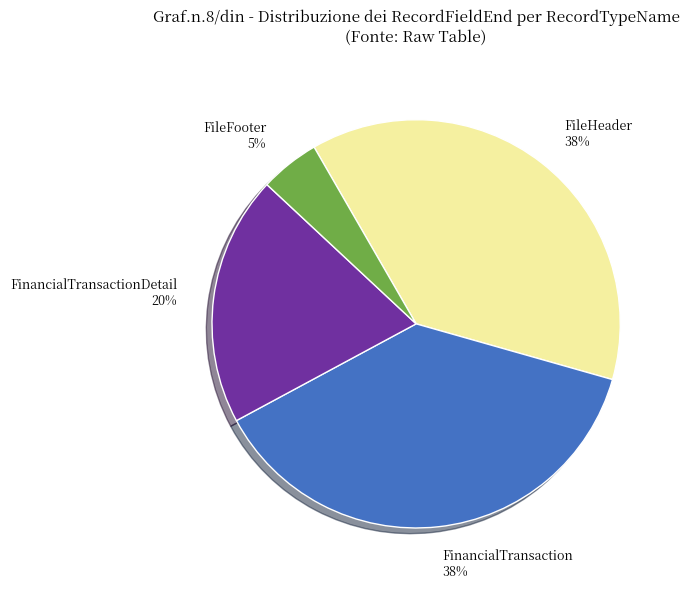

True or false: FinancialTransaction accounts for 38% of the total.

True